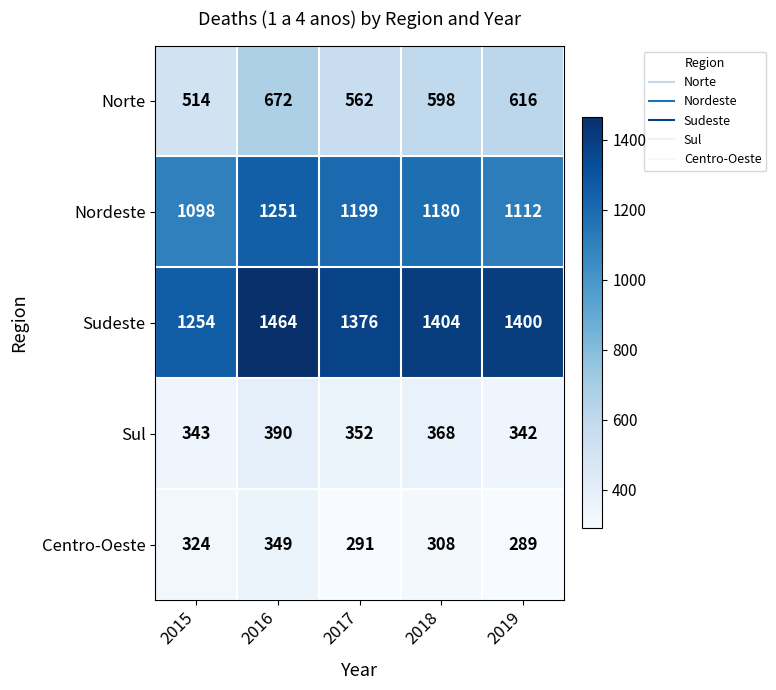

At which category does the chart reach its peak across all series?

2016